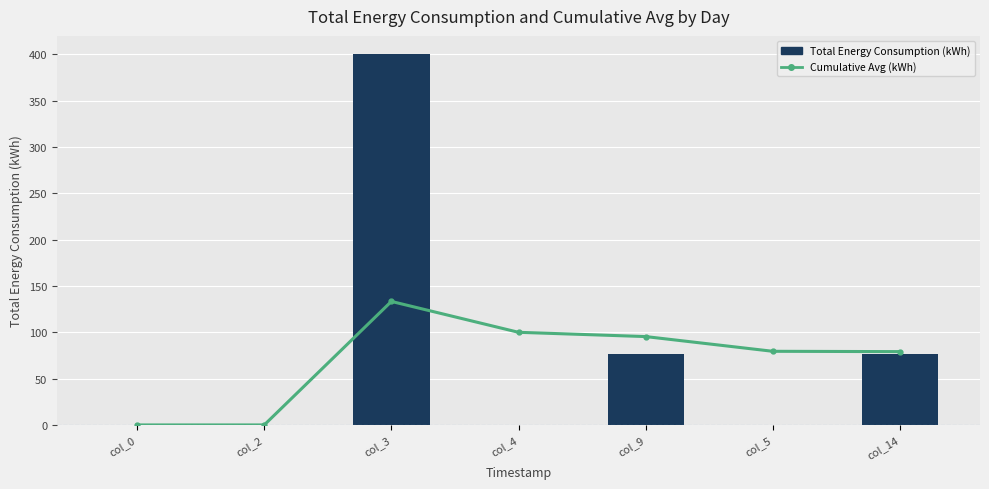

Between col_2 and col_4, which series saw the biggest shift?

Cumulative Avg (kWh)